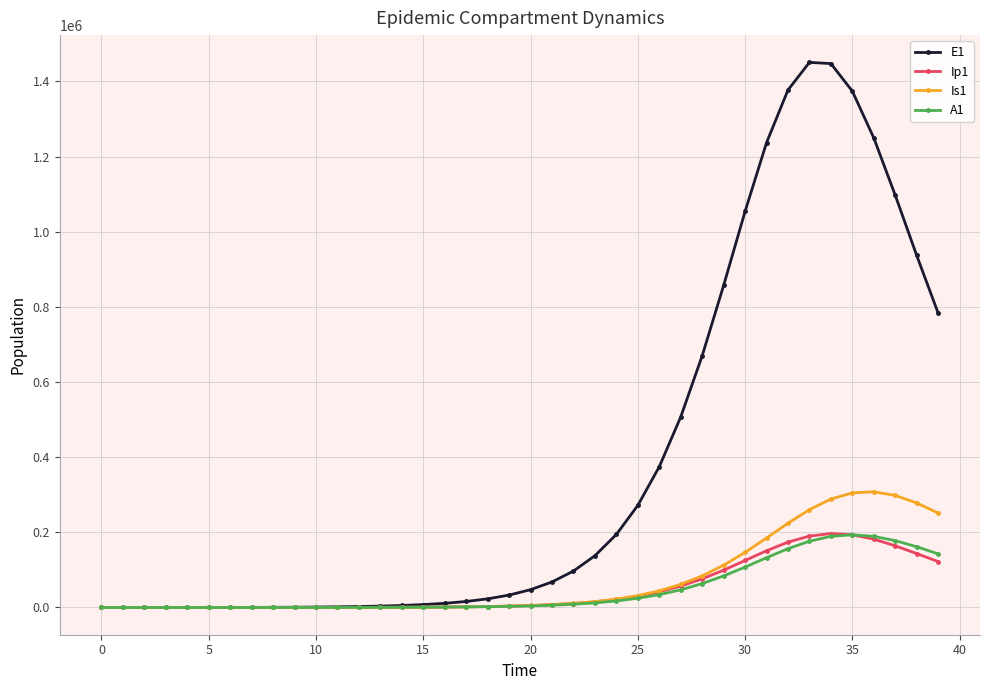

Which series has the largest range (max minus min)?

E1